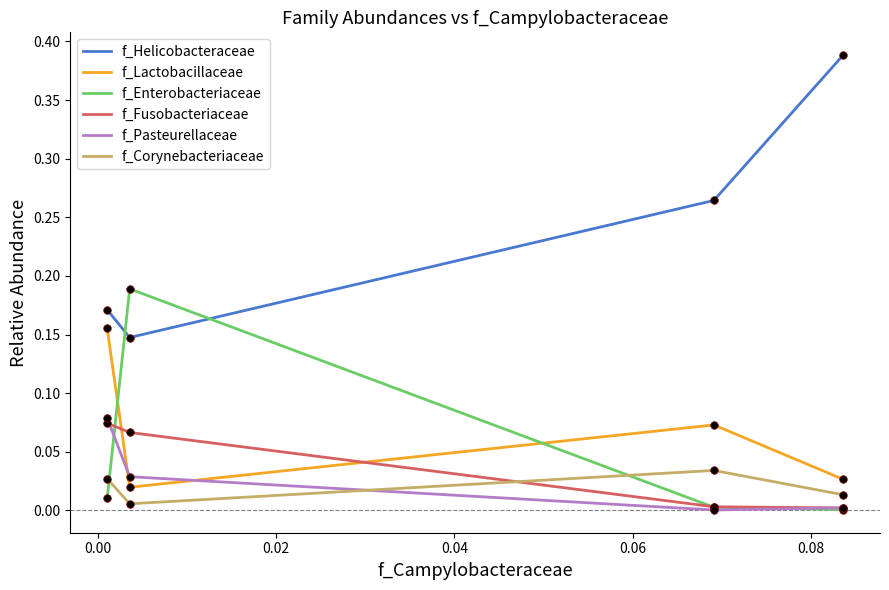

What are all the series names shown in the legend?

f_Helicobacteraceae, f_Lactobacillaceae, f_Enterobacteriaceae, f_Fusobacteriaceae, f_Pasteurellaceae, f_Corynebacteriaceae